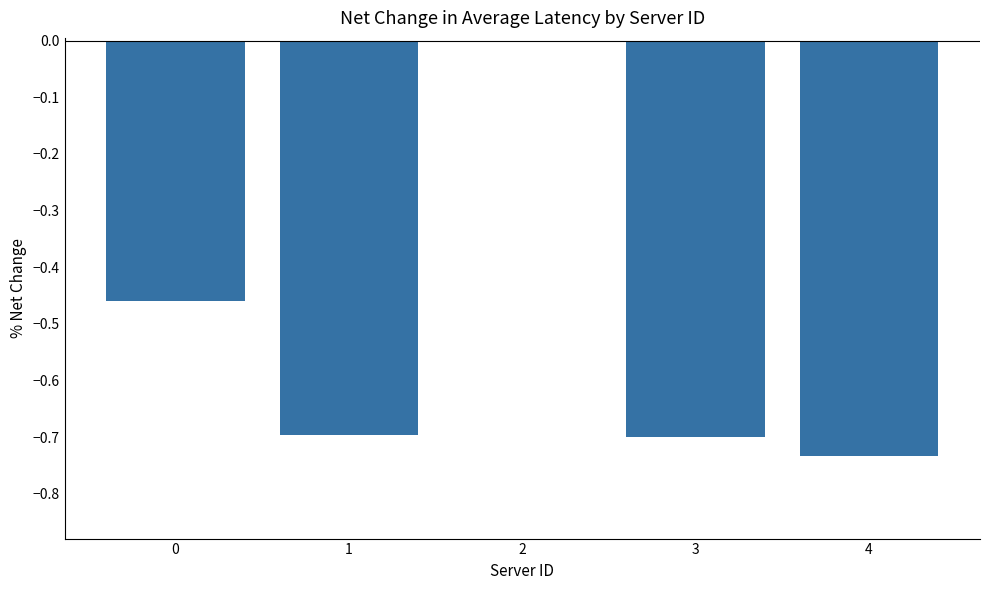

What is the sum of the values at 1 and 4?

-1.4